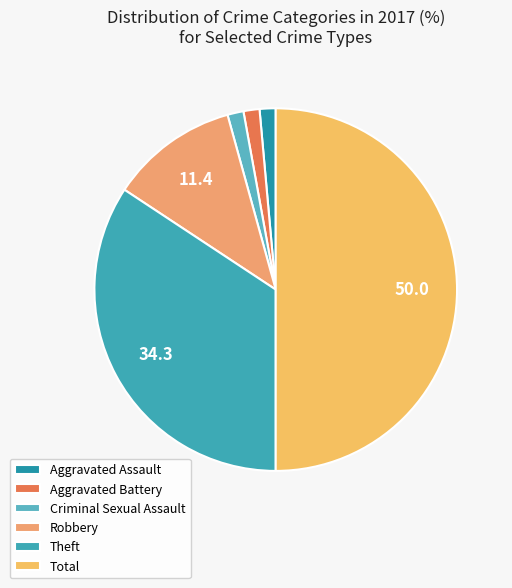

What is the largest slice in the pie chart?

Total